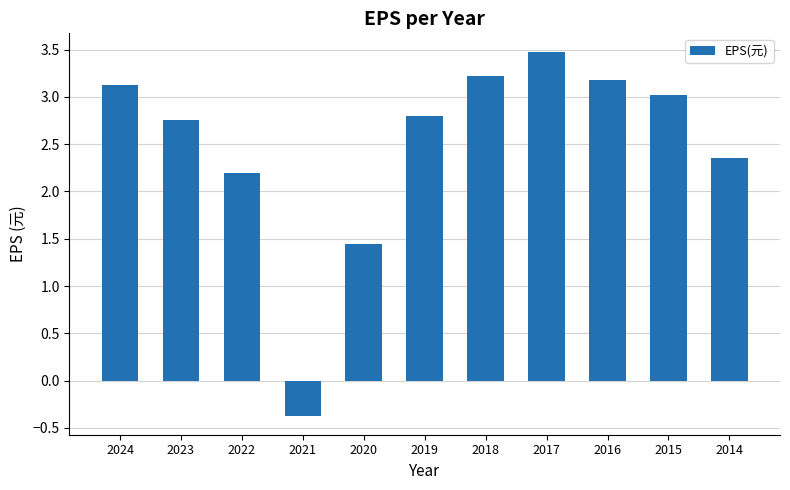

Count the number of data series in this chart.

1